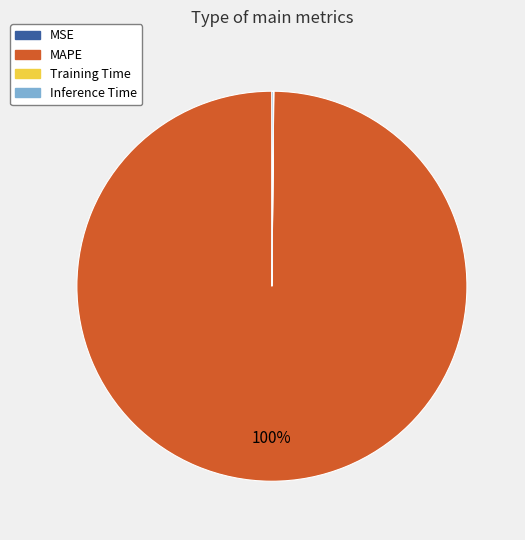

To the nearest percent, what is the average slice percentage?

25%